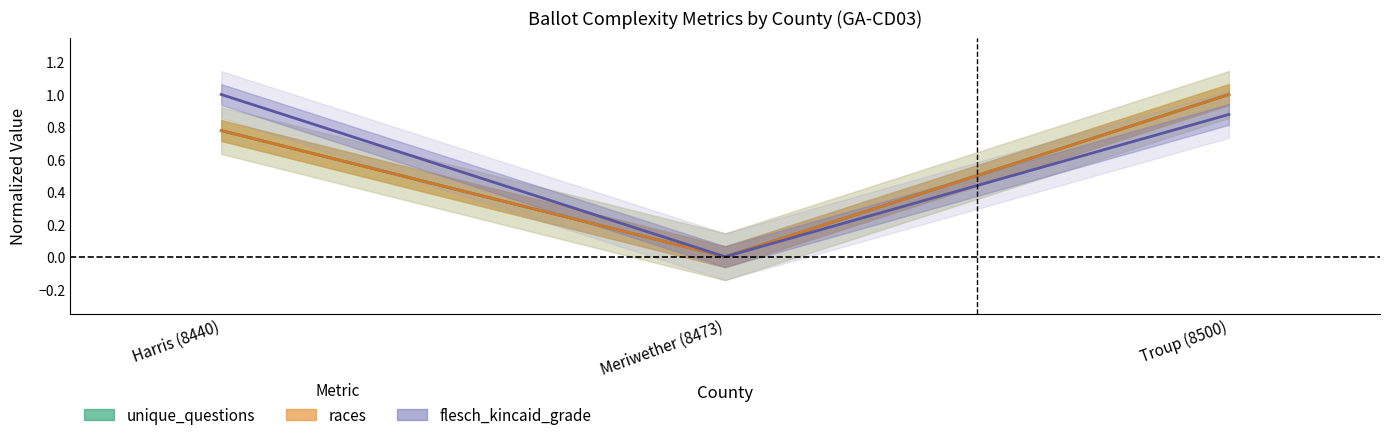

Where is unique_questions nearest to the value 0?

Meriwether (8473)